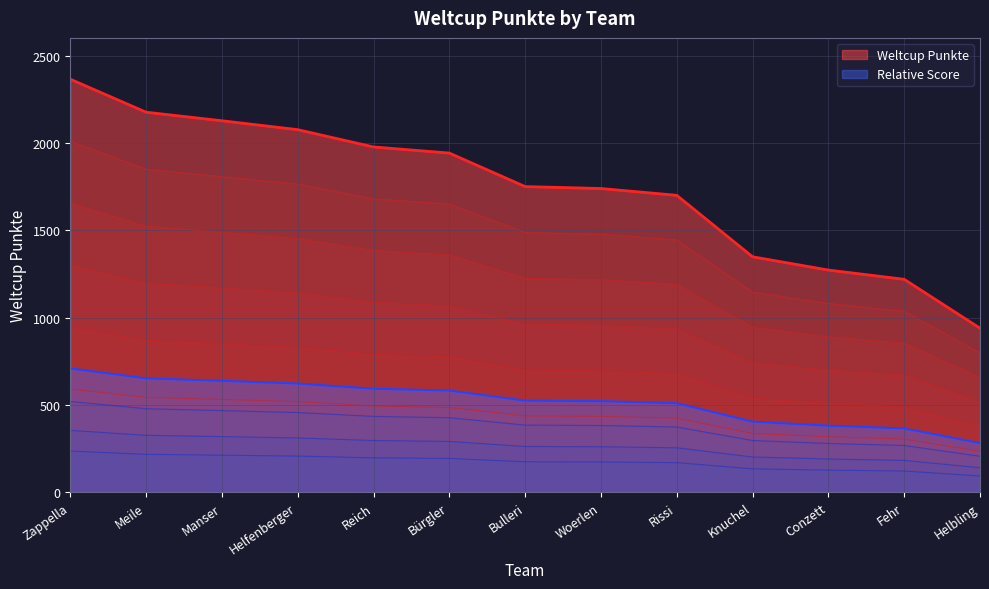

Rank the categories by value from lowest to highest.

Helbling, Fehr, Conzett, Knuchel, Rissi, Woerlen, Bulleri, Bürgler, Reich, Helfenberger, Manser, Meile, Zappella